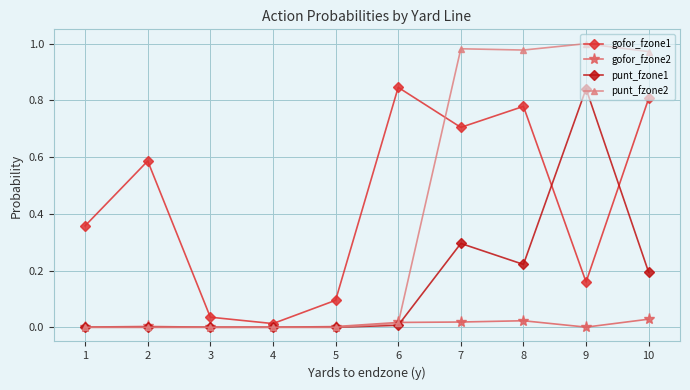

What is the difference between the gofor_fzone1 values at 6 and 8?

0.1